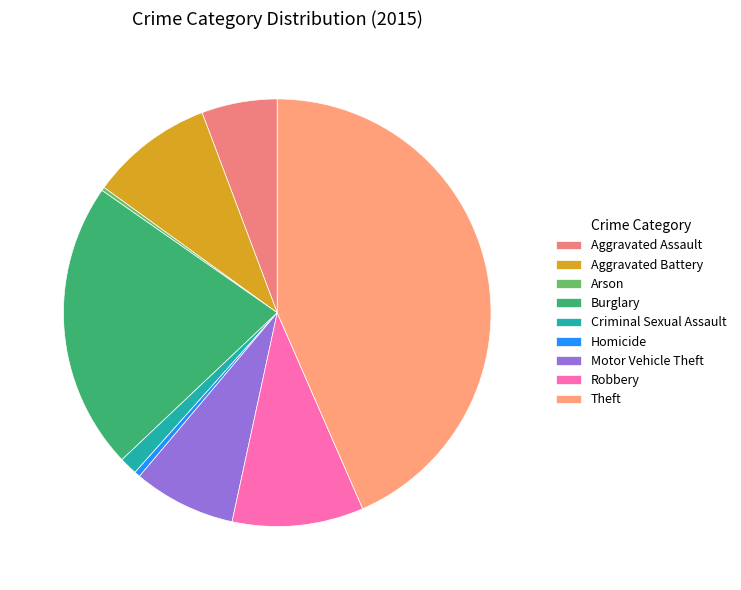

How many segments does this pie chart have?

9